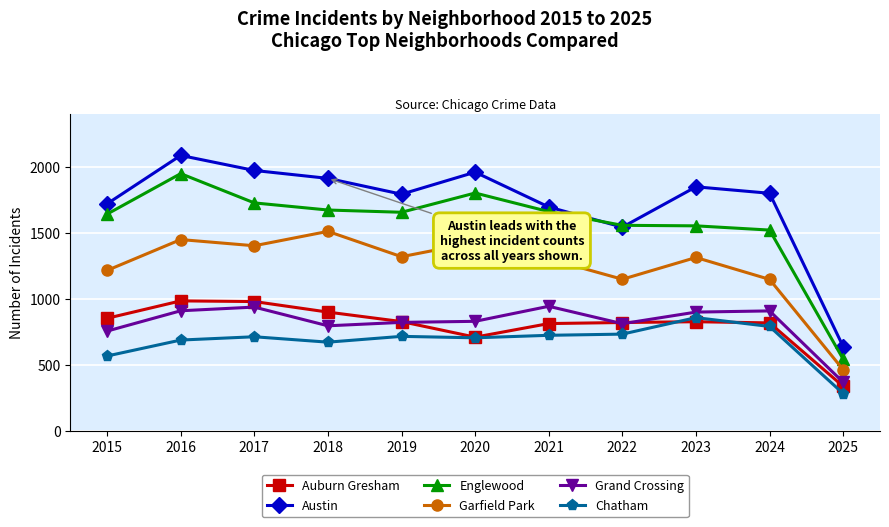

Which label corresponds to the largest value in the chart?

2016